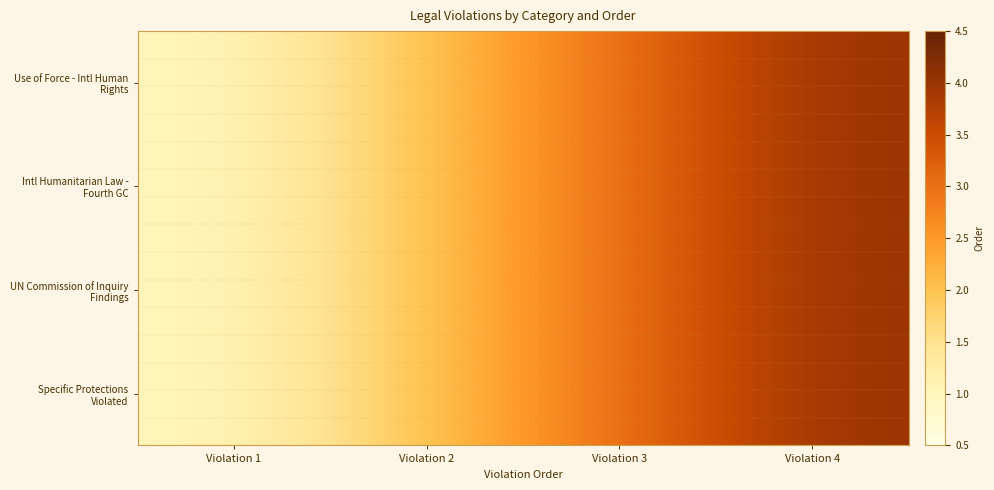

At which category is the sum across all series the highest?

Violation 4